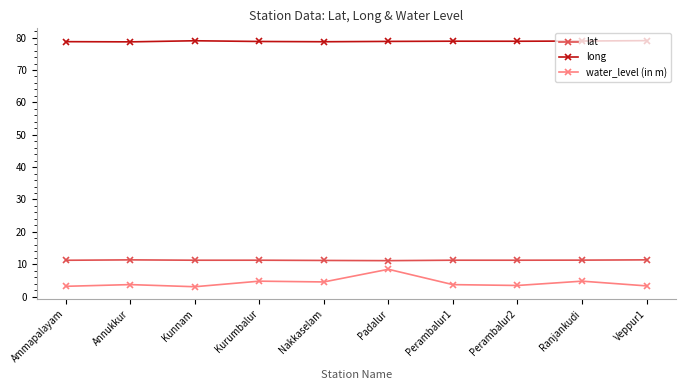

True or false: water_level (in m) and long cross at least once.

False